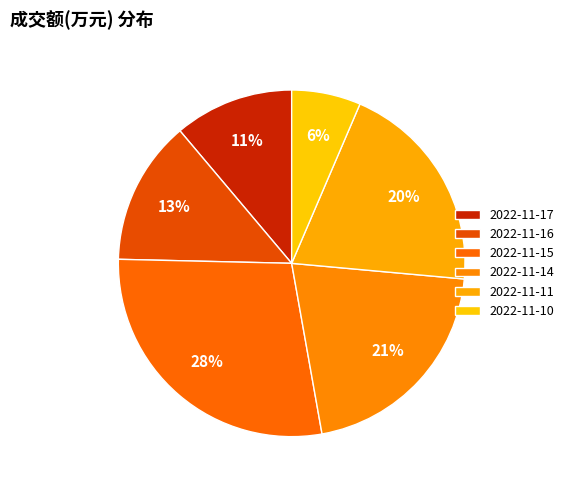

To the nearest percent, what is the combined percentage of 2022-11-15 and 2022-11-10?

35%